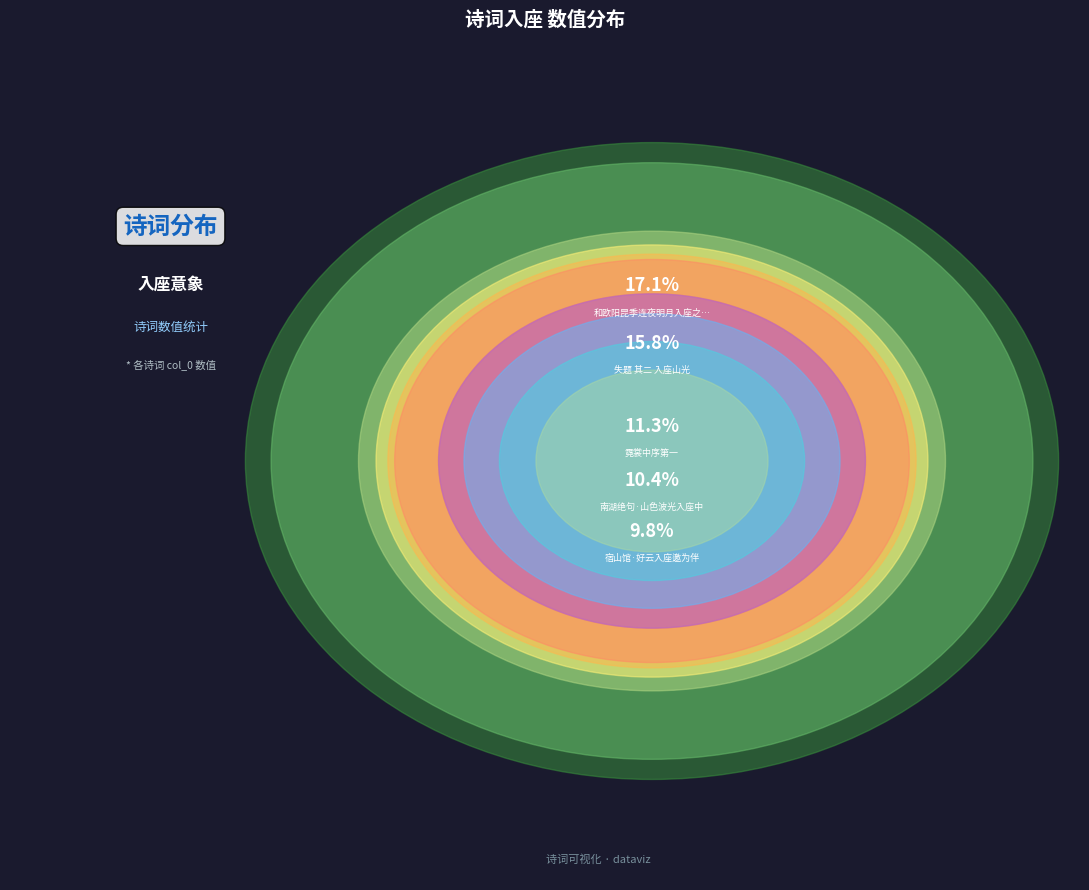

What is the smallest slice in the pie chart?

诗奉柬·花槛香来风入座